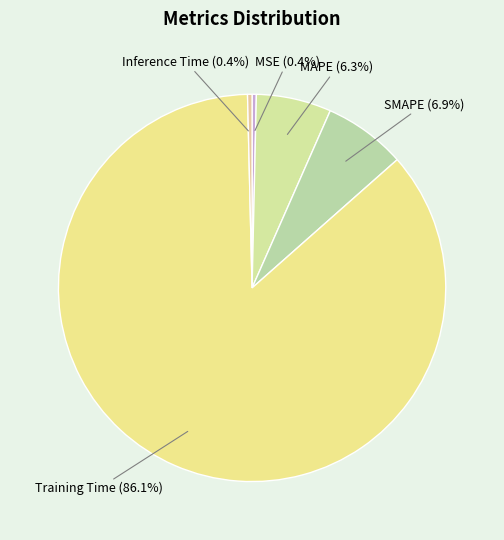

Which slice is the largest?

Training Time